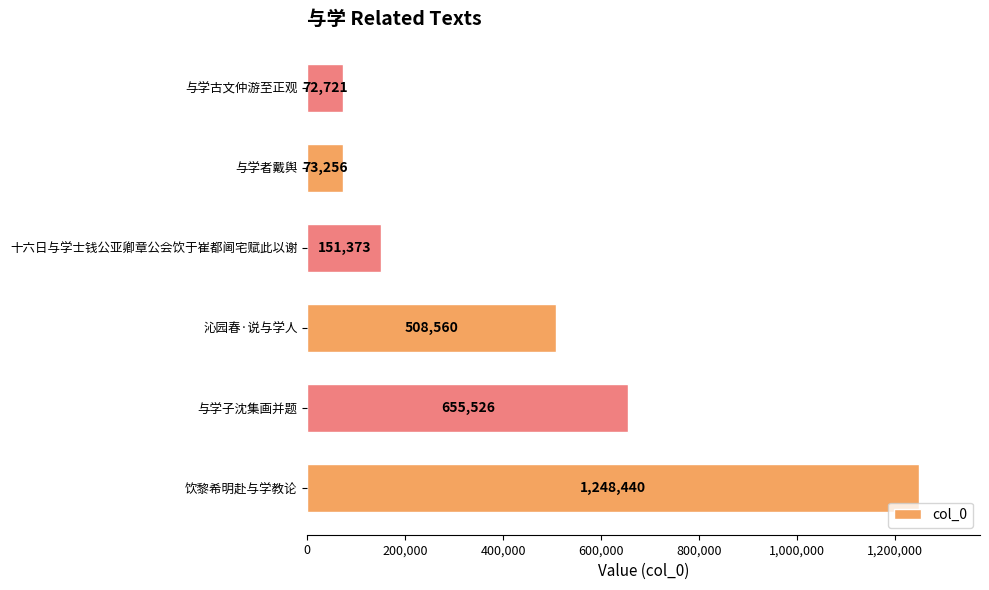

Reading top to bottom, what are all the values shown in this chart?

与学古文仲游至正观=72721	与学者戴舆=73256	十六日与学士钱公亚卿章公会饮于崔都阃宅赋此以谢=151373	沁园春·说与学人=508560	与学子沈集画并题=655526	饮黎希明赴与学教论=1248440